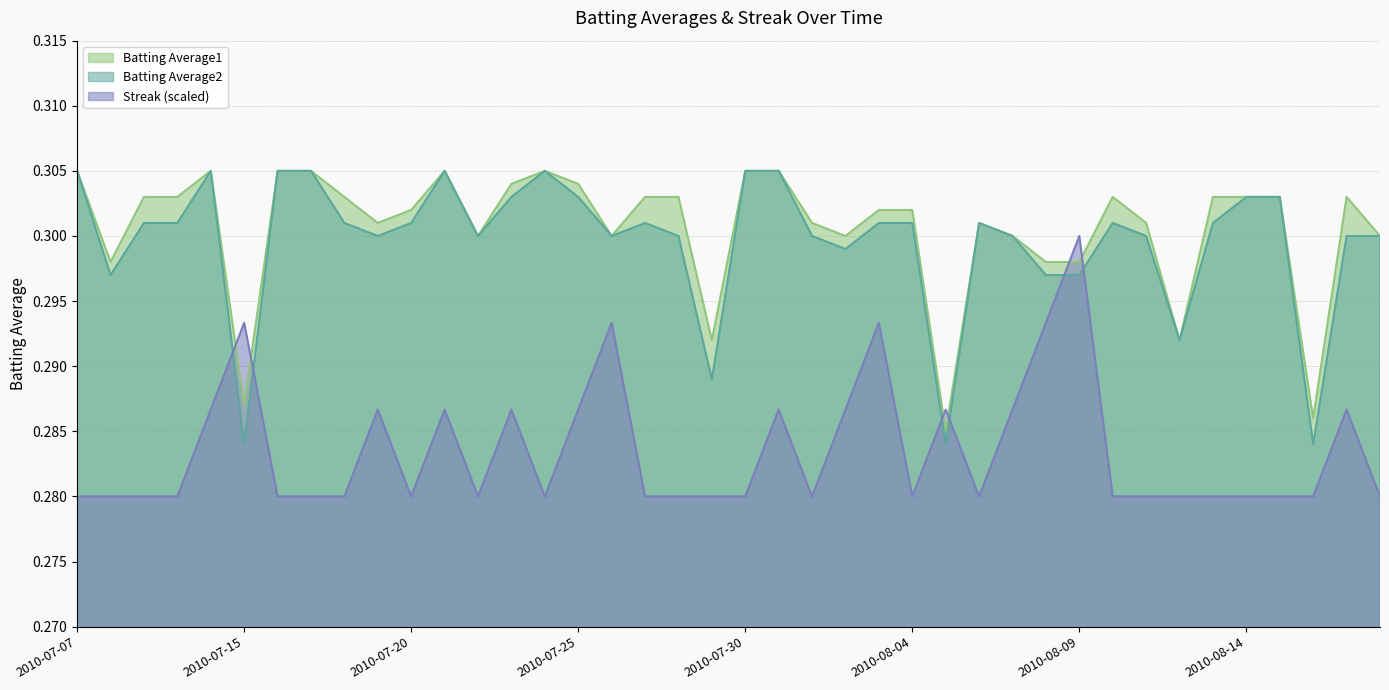

What is the label of the 13th point from the right?

2010-08-06